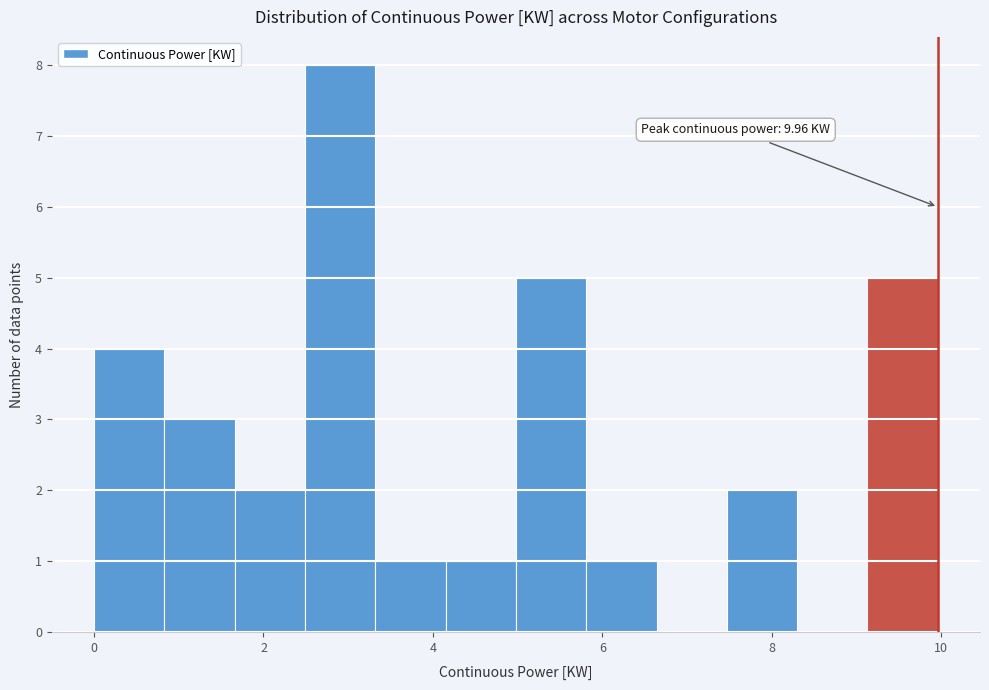

Over which range of the x-axis is the bar tallest?

2.4 to 3.4